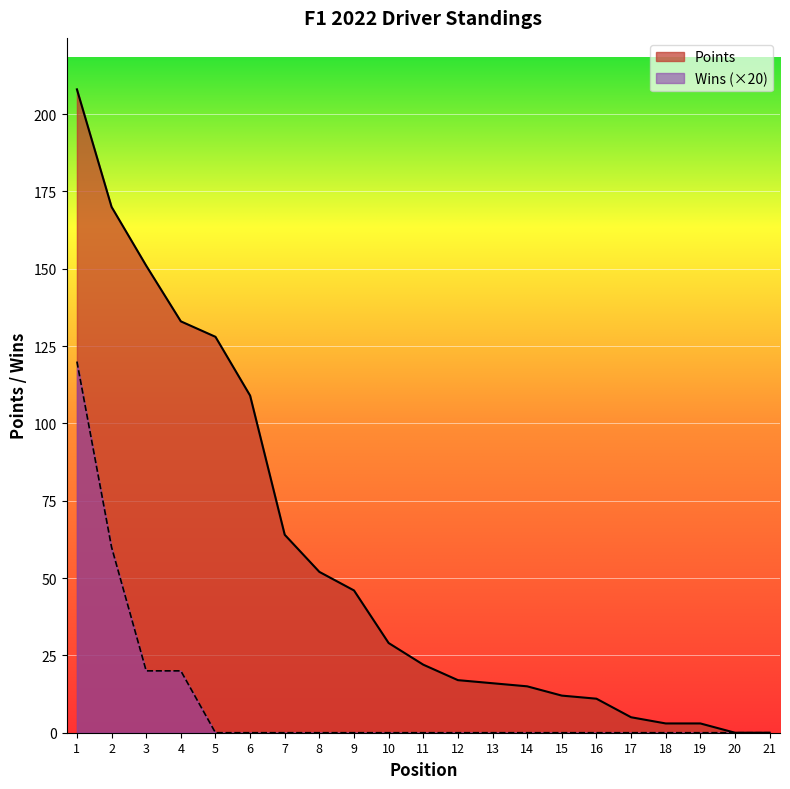

The Points series shows 71 at 8. True or false?

False